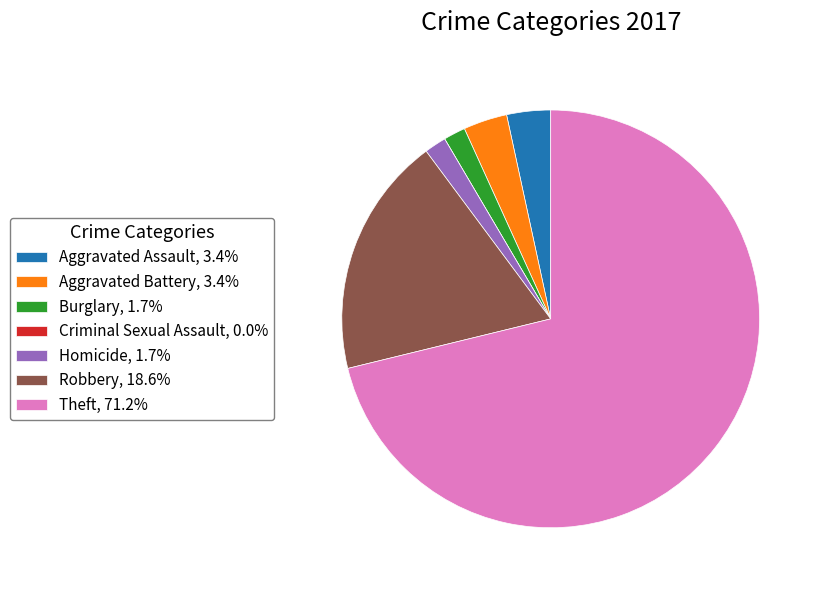

True or false: Aggravated Battery accounts for 3% of the total.

True